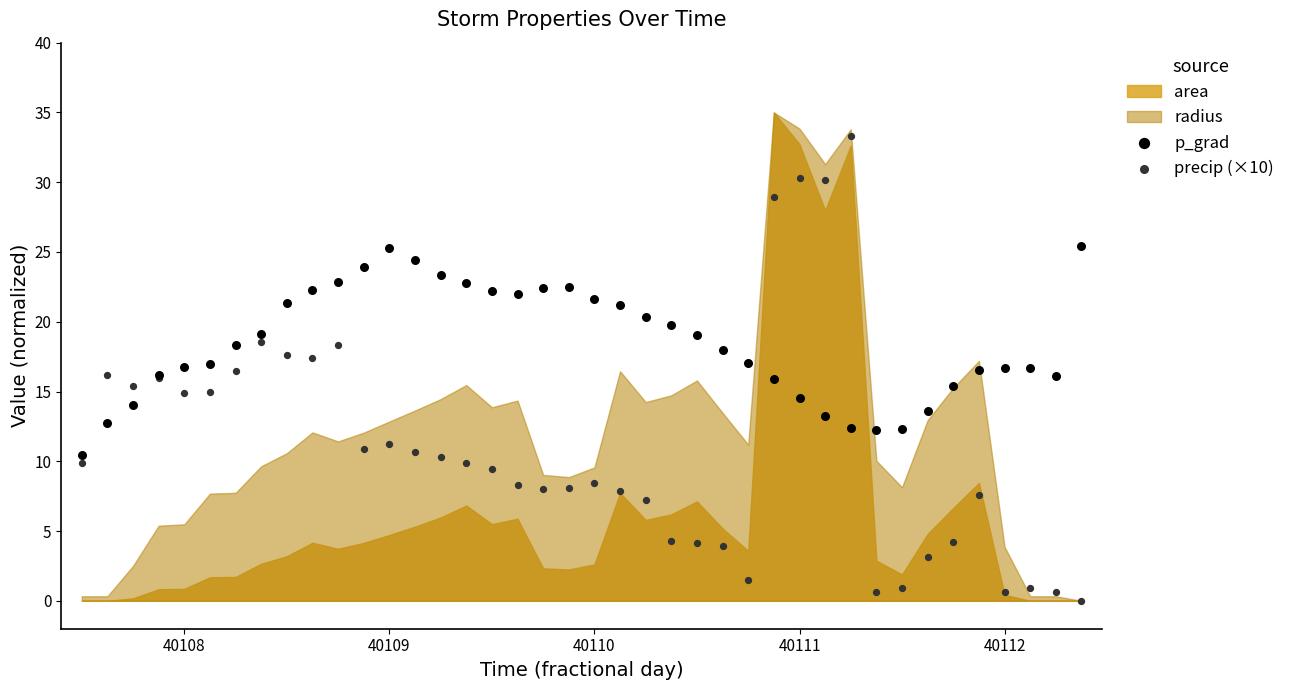

What is the X range (max minus min) for the scatter plot?

4.9